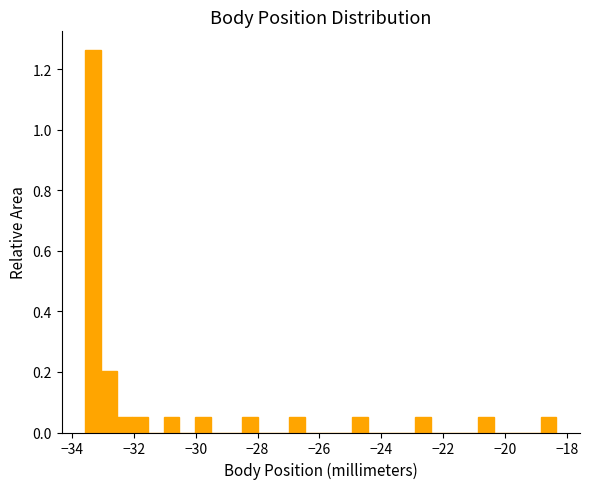

Read against the x-axis, roughly where is the centre of the tallest bar?

-33.4